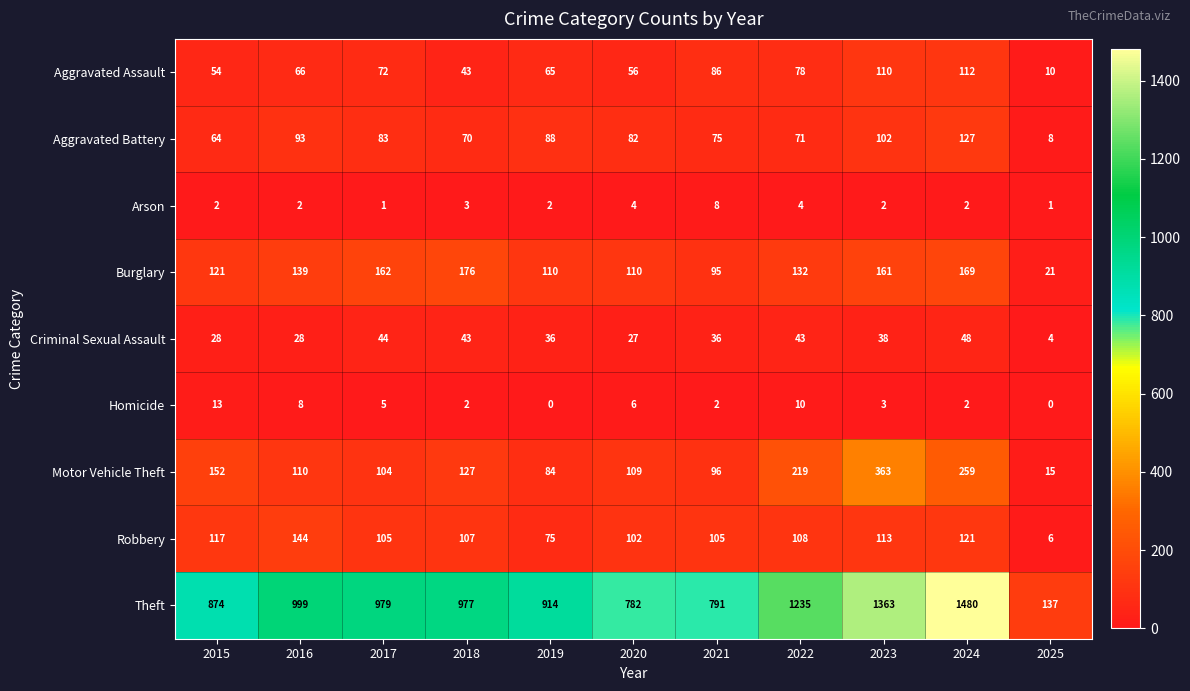

Rank the series by their maximum value, from lowest to highest.

Arson, Homicide, Criminal Sexual Assault, Aggravated Assault, Aggravated Battery, Robbery, Burglary, Motor Vehicle Theft, Theft